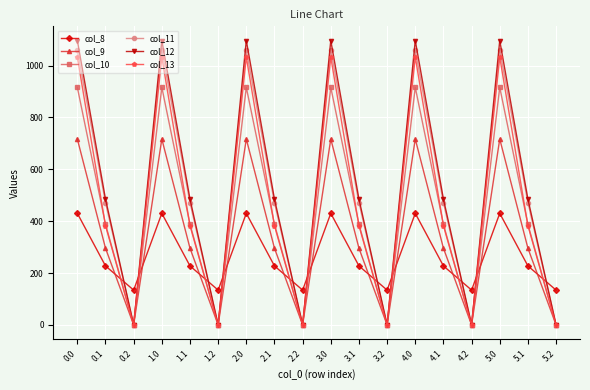

What is the maximum value shown in the chart?

1096.7